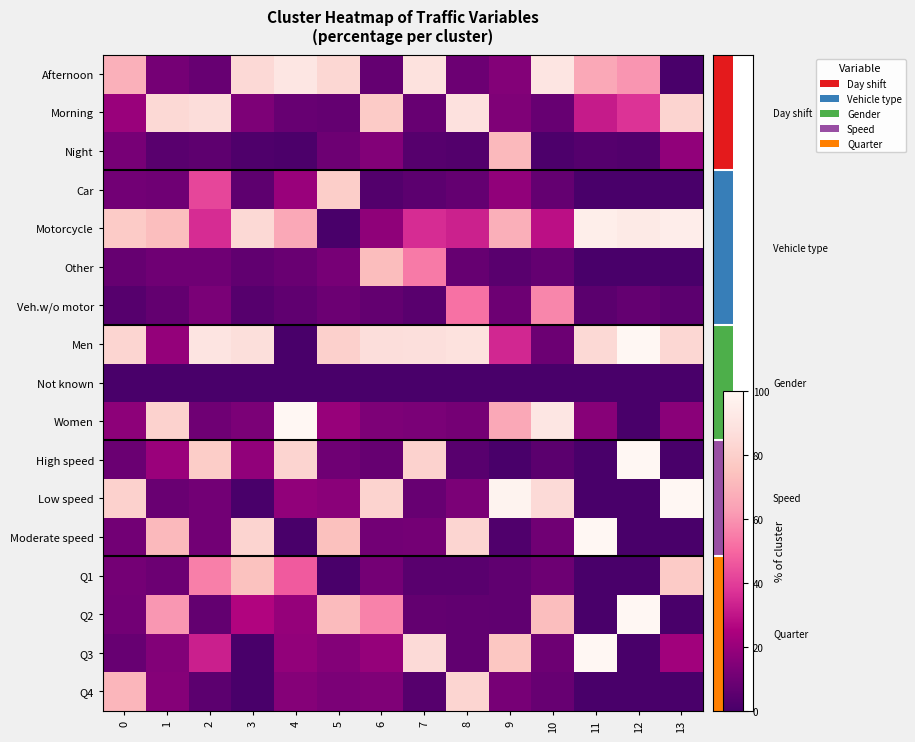

At 10, list the series in order from smallest to largest.

Not known, Night, High speed, Other, Car, Morning, Q4, Men, Q3, Q1, Moderate speed, Motorcycle, Veh.w/o motor, Q2, Low speed, Afternoon, Women